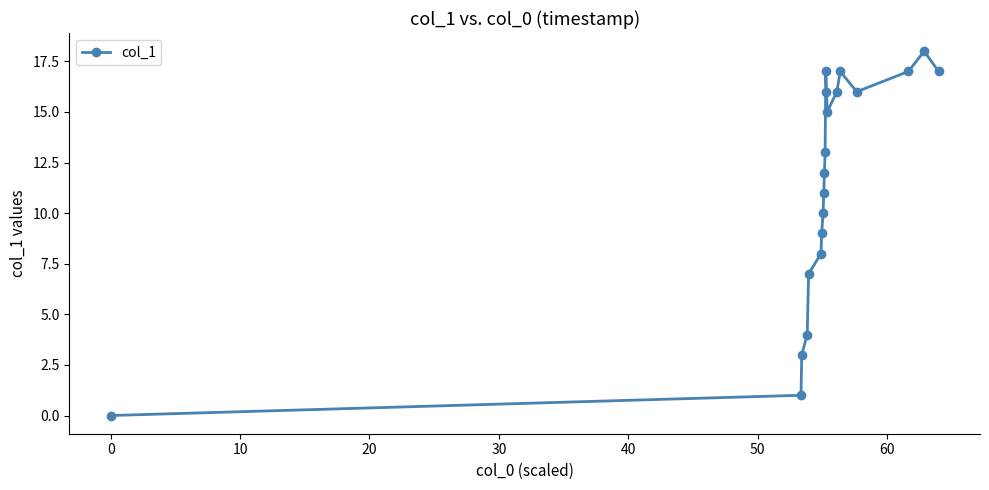

How many lines are shown in the chart?

1